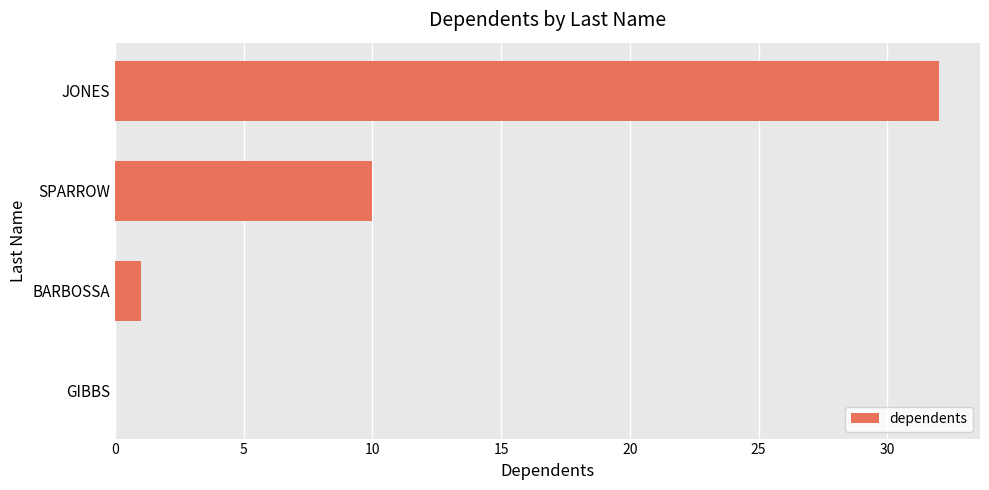

Are the bars horizontal?

Yes